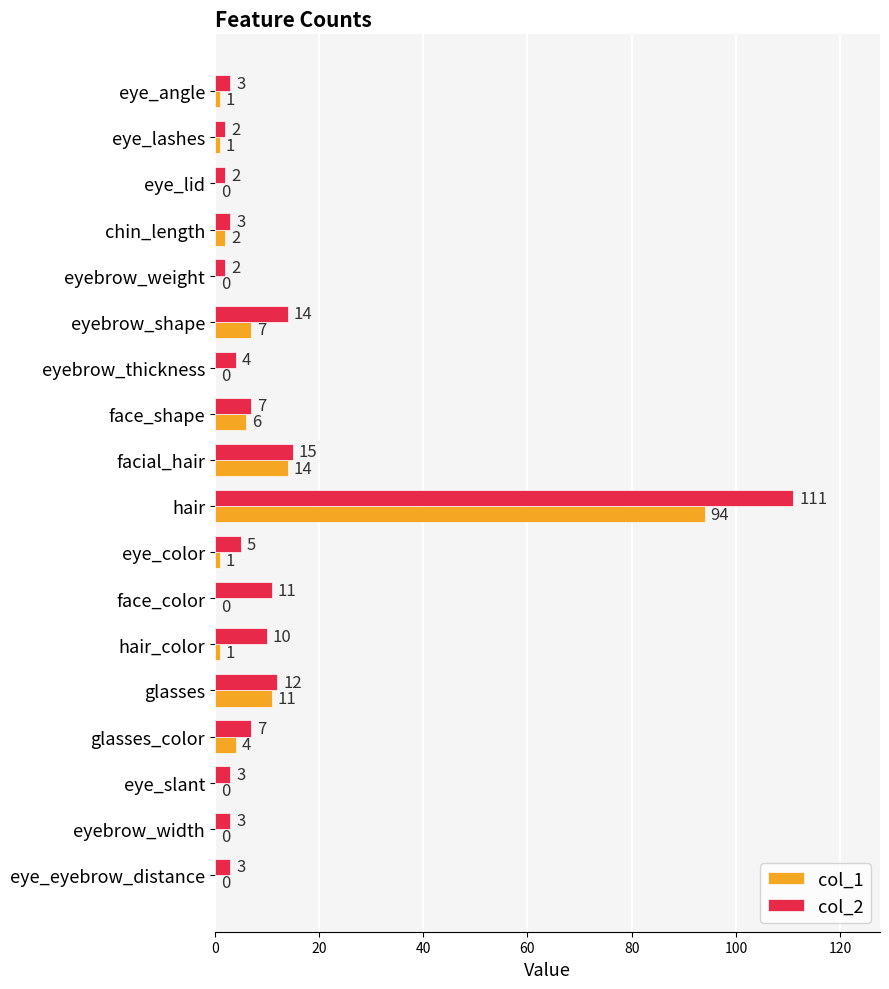

At which category is the sum across all series the highest?

hair